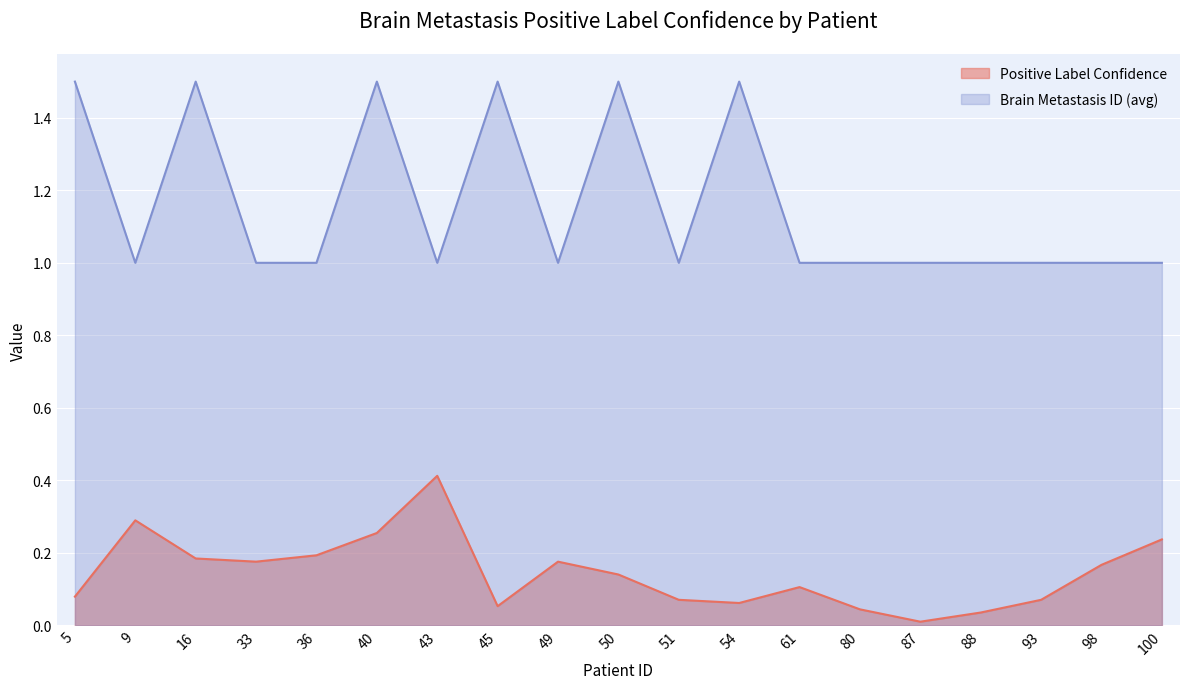

What is the sum of the Brain Metastasis ID (avg) values at 88 and 33?

2.0